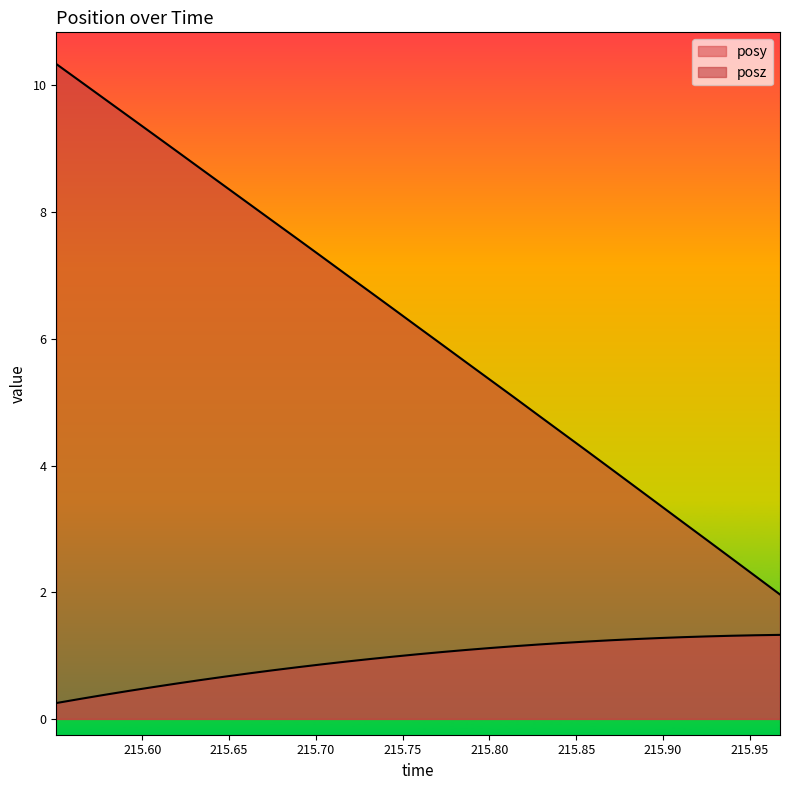

What value does the posz series have at 215.8561?

4.2